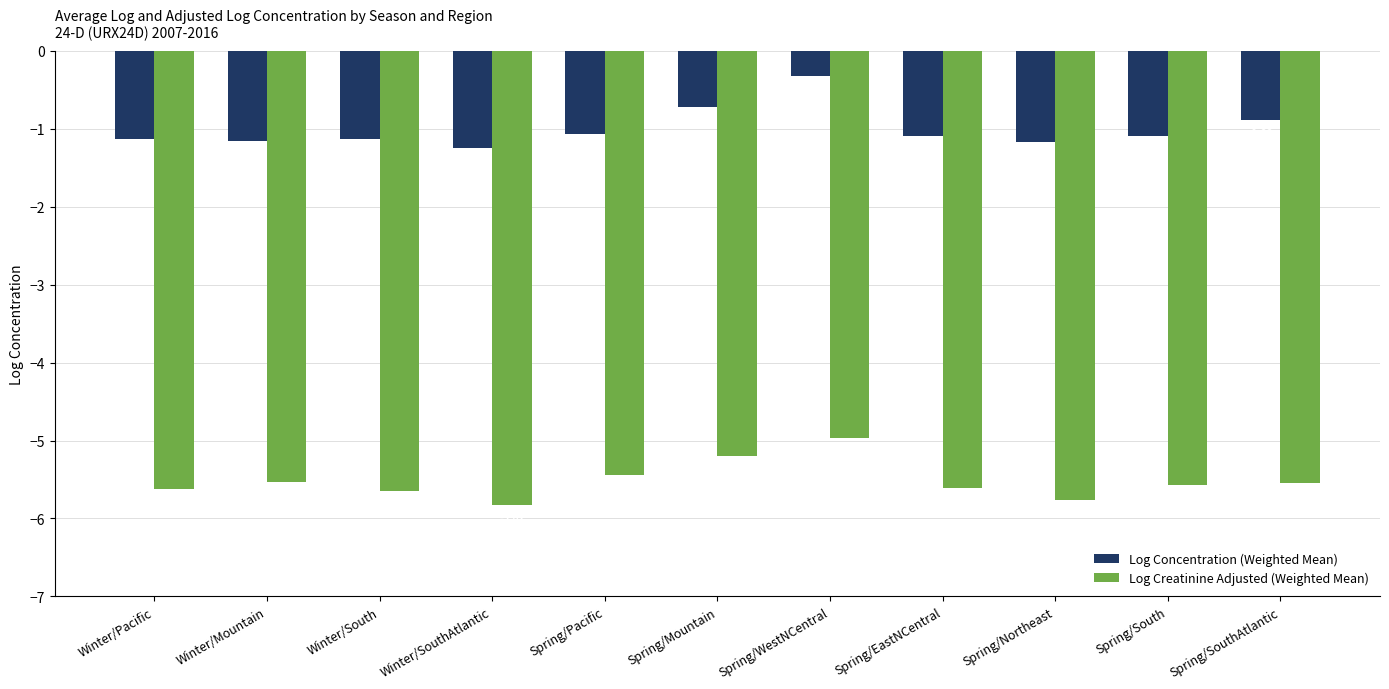

What position from the right is Winter/Pacific?

11